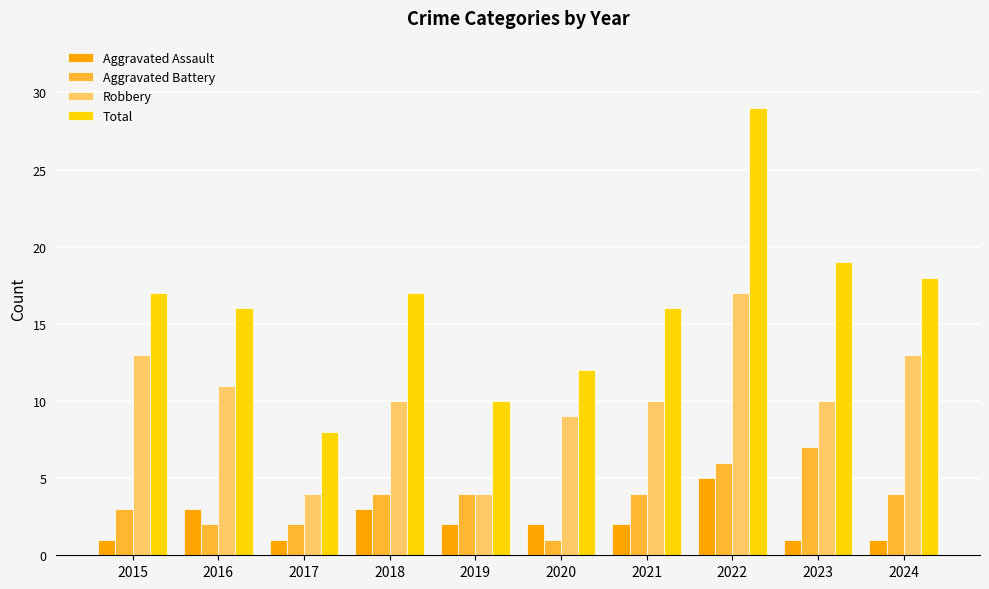

Reading right to left, extract all data points from this chart.

Aggravated Assault: 2024=1	2023=1	2022=5	2021=2	2020=2	2019=2	2018=3	2017=1	2016=3	2015=1
Aggravated Battery: 2024=4	2023=7	2022=6	2021=4	2020=1	2019=4	2018=4	2017=2	2016=2	2015=3
Robbery: 2024=13	2023=10	2022=17	2021=10	2020=9	2019=4	2018=10	2017=4	2016=11	2015=13
Total: 2024=18	2023=19	2022=29	2021=16	2020=12	2019=10	2018=17	2017=8	2016=16	2015=17